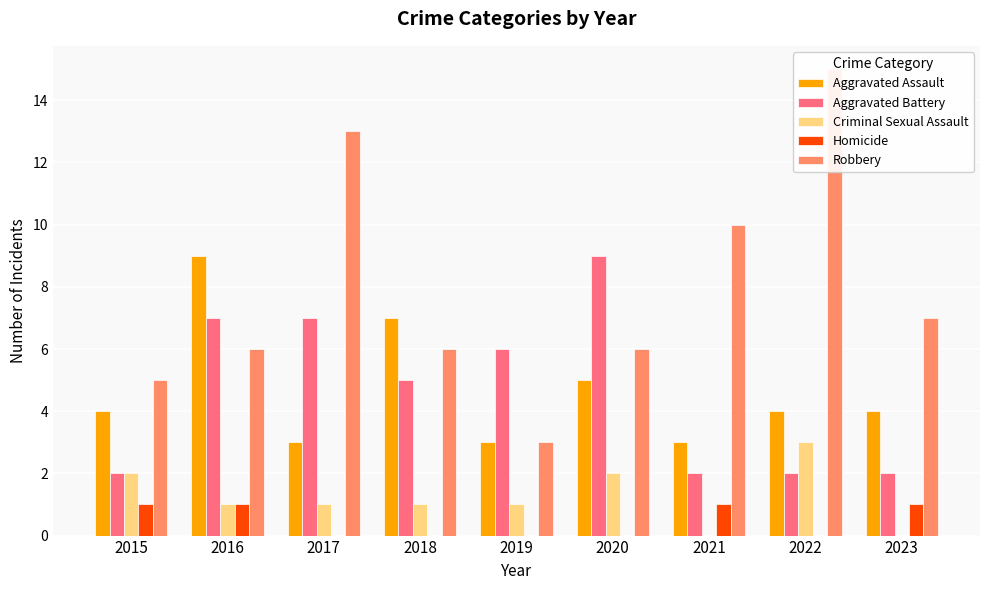

Where does the Aggravated Battery series first go above 5?

2016